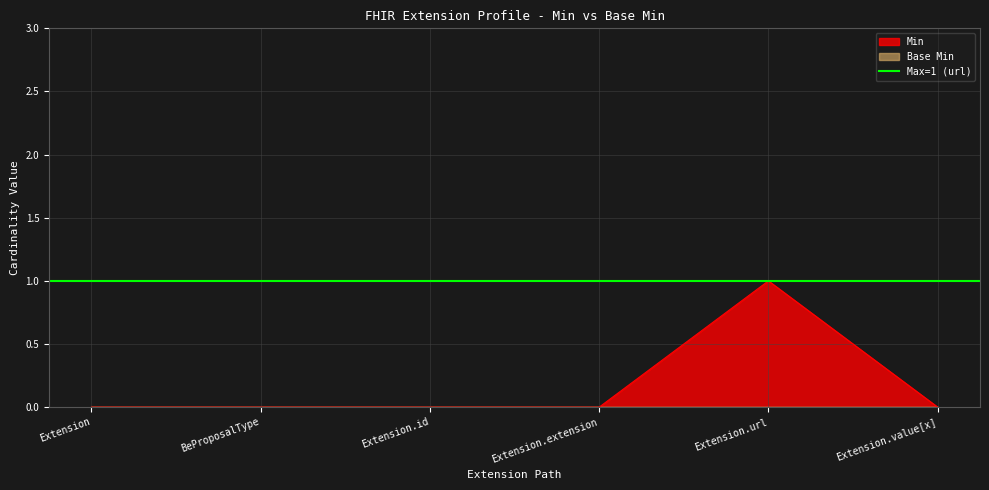

What is the label of the 4th point from the left?

Extension.extension